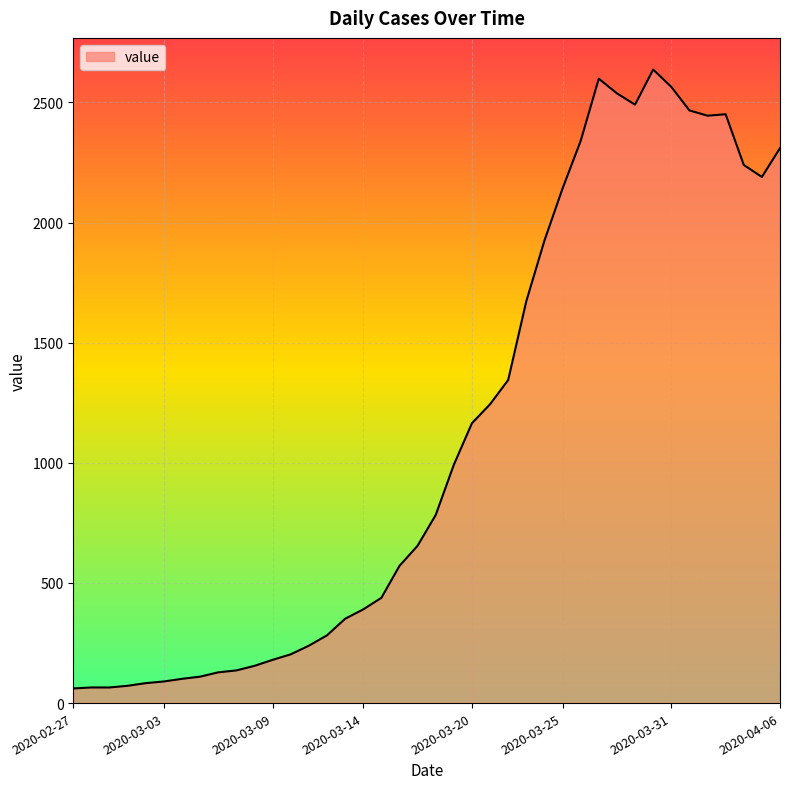

What is the smallest value displayed?

61